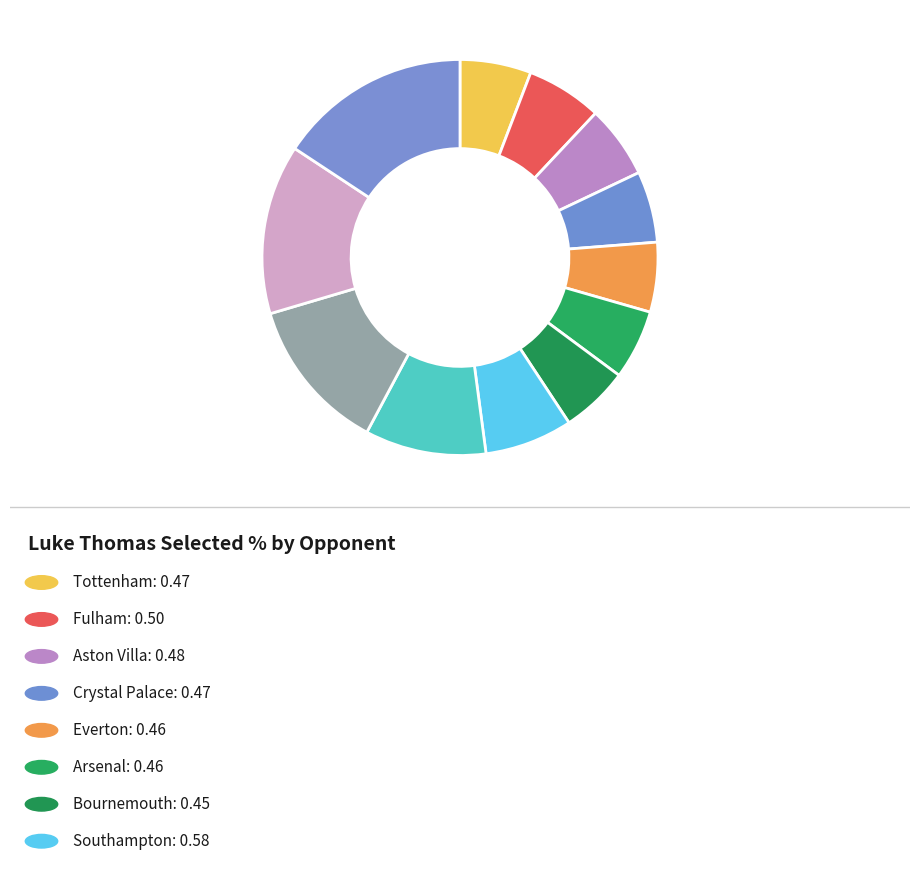

Which category has the smallest portion of the pie?

Bournemouth